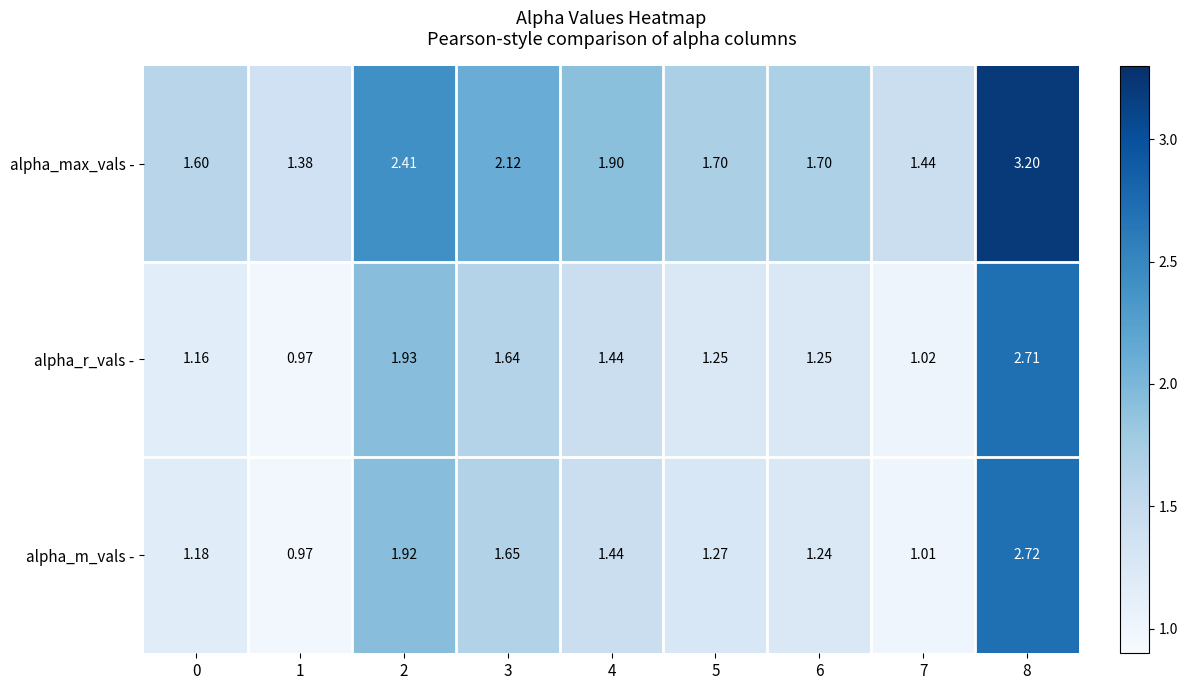

Between 5 and 8, which series saw the biggest shift?

alpha_max_vals -